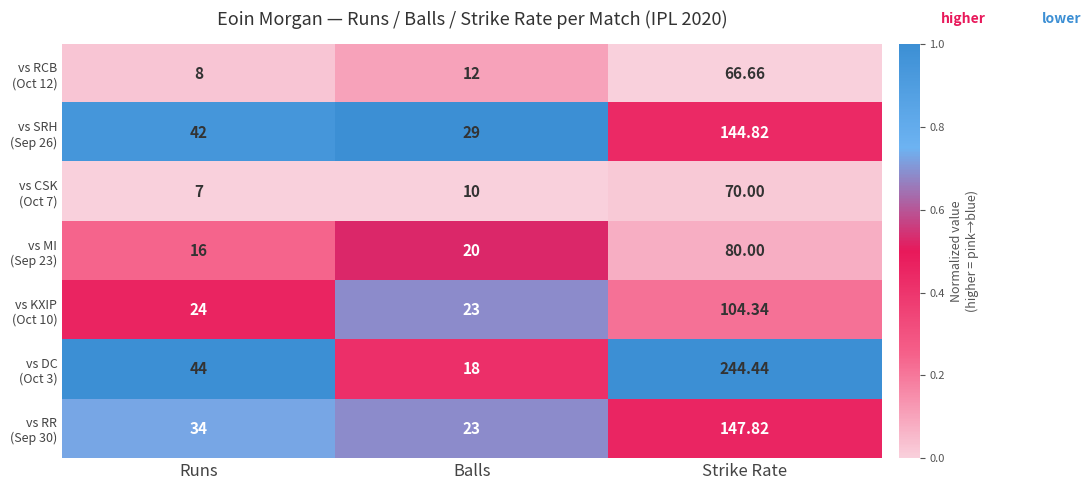

At which category is the sum across all series the highest?

Strike Rate